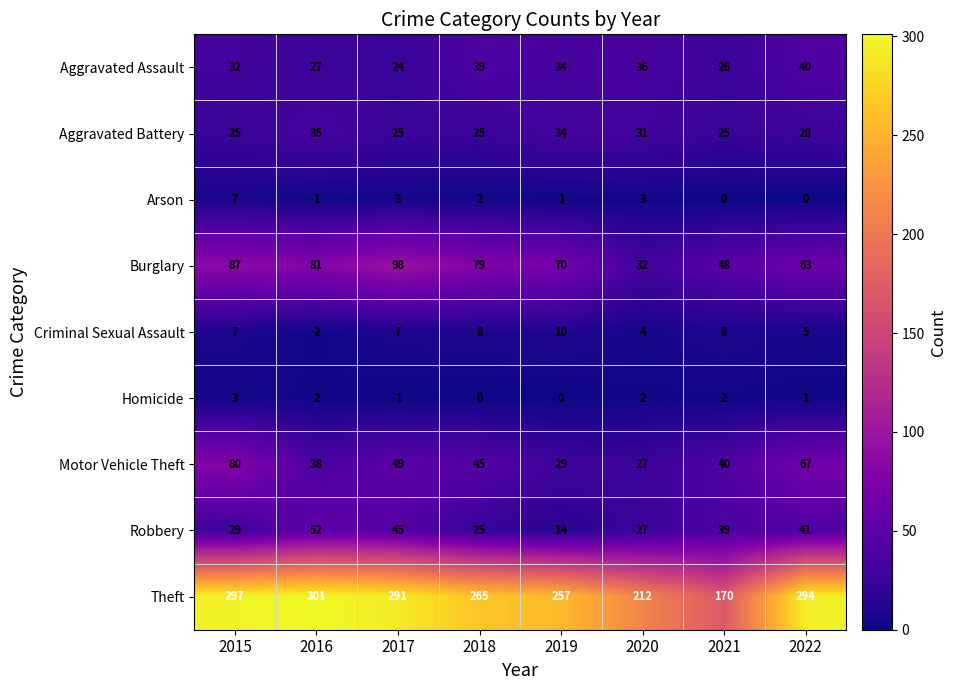

At which label does Aggravated Assault first exceed 34?

2018